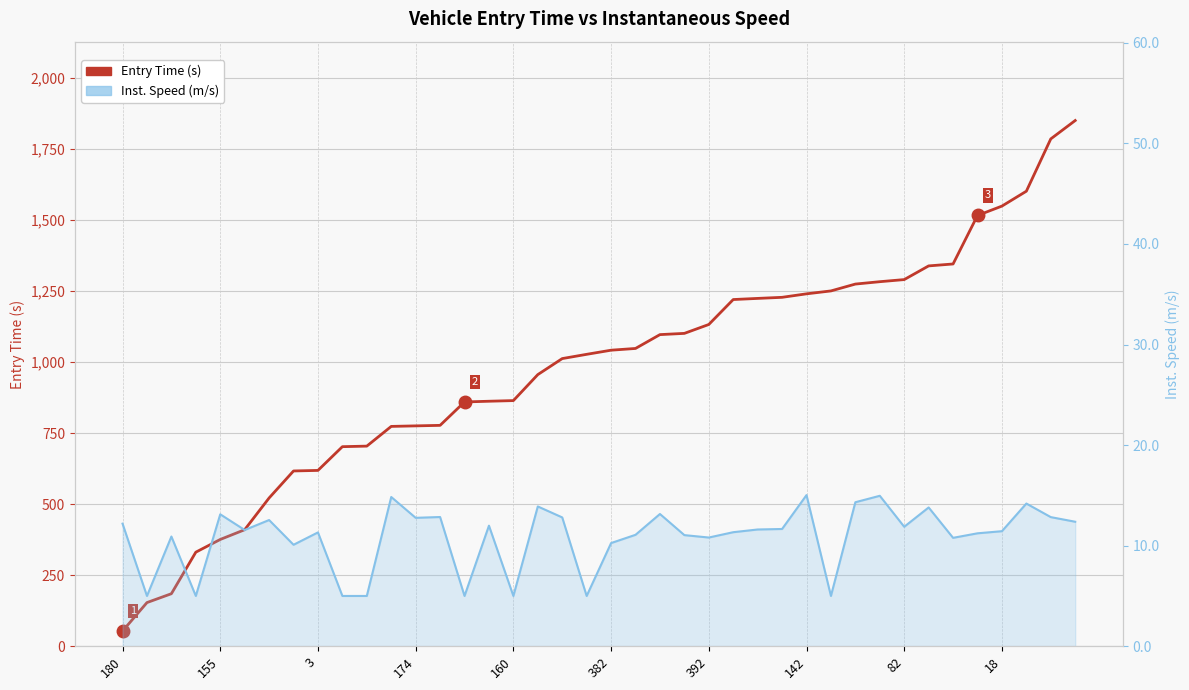

What is the smallest value displayed?

5.0